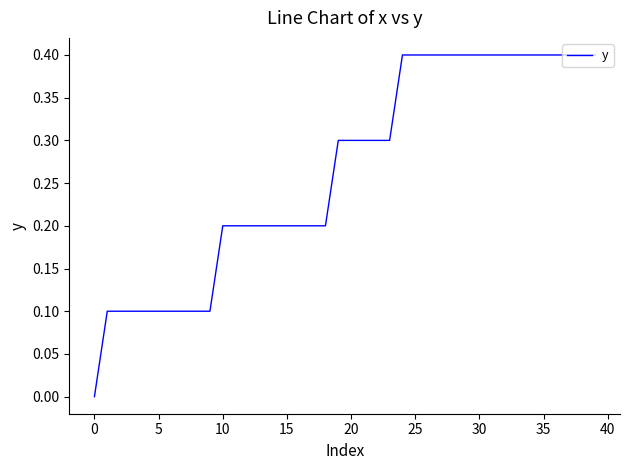

Is this an area chart (filled region under the line)?

No